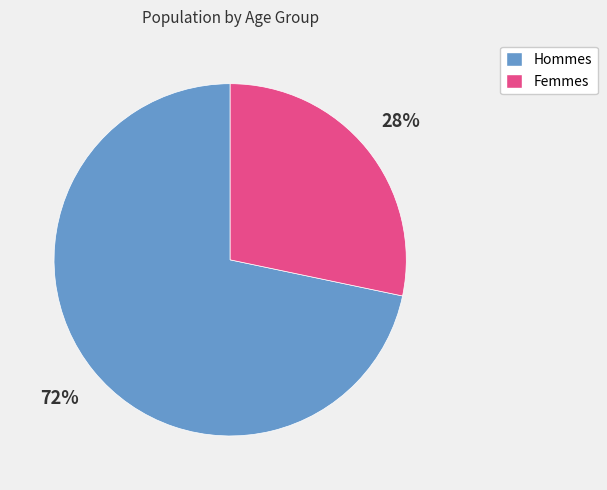

Does any single category account for the majority?

Yes